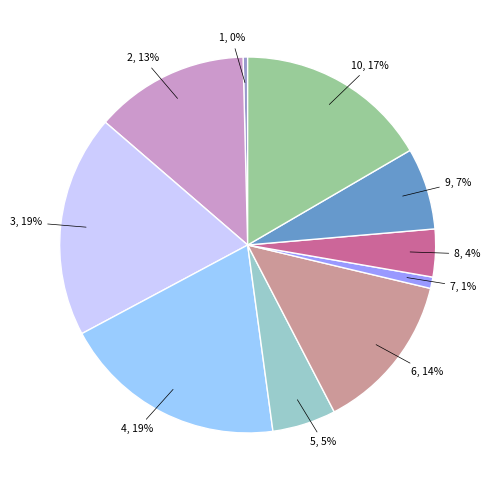

Does any single category account for the majority?

No